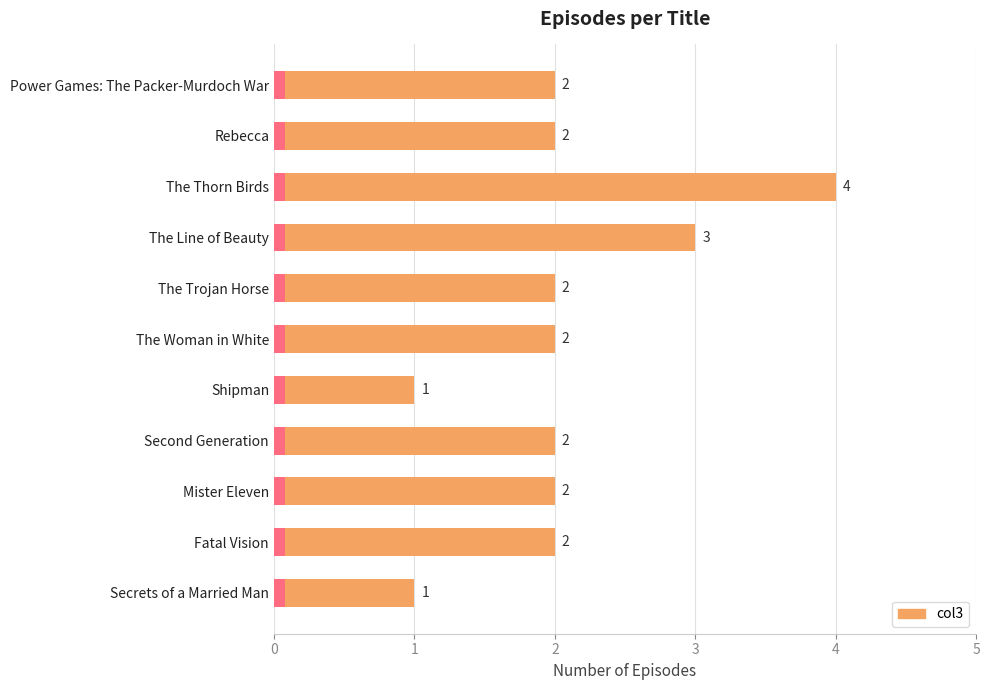

Reading left to right, extract all data points from this chart.

2	2	4	3	2	2	1	2	2	2	1